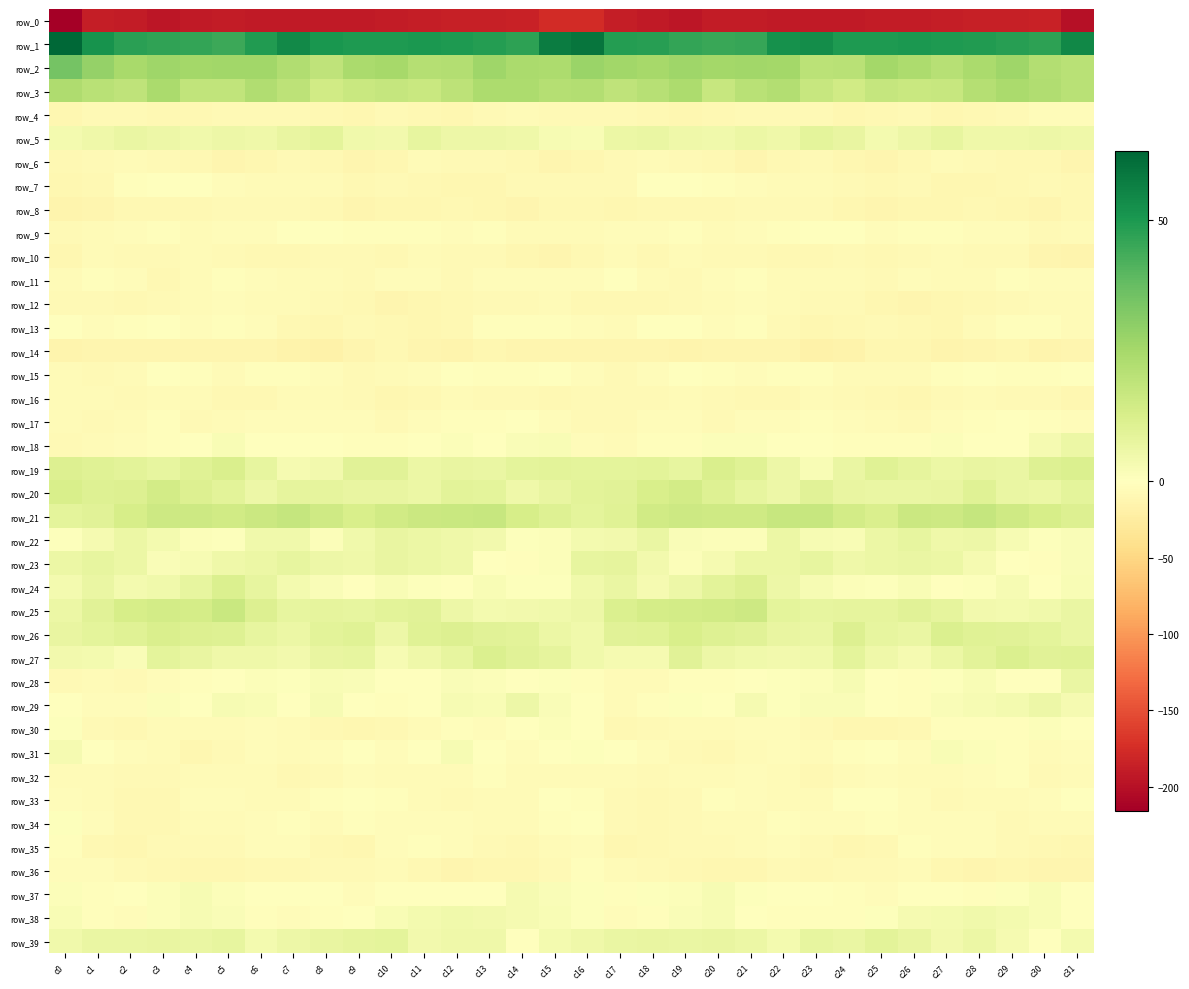

What is the sum of all row_27 values?

202.6